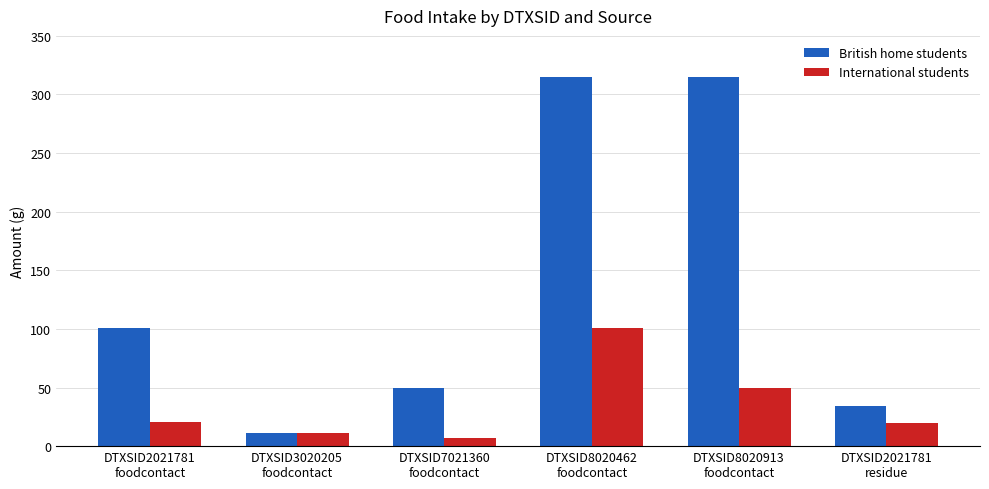

At which category is the sum across all series the highest?

DTXSID8020462
foodcontact